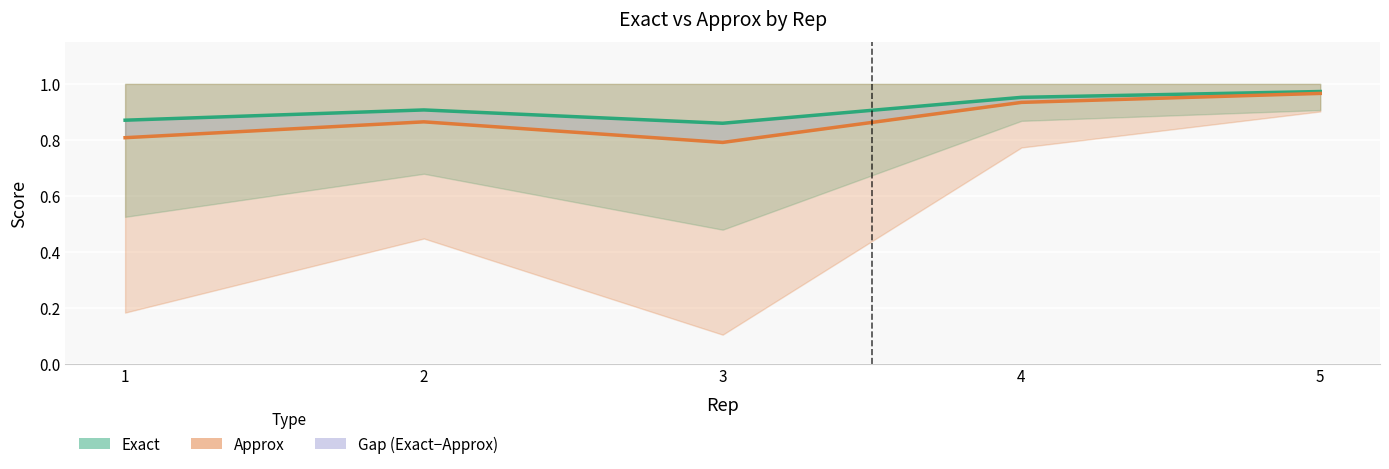

In Exact, how many points are higher than both neighbors (excluding endpoints)?

1